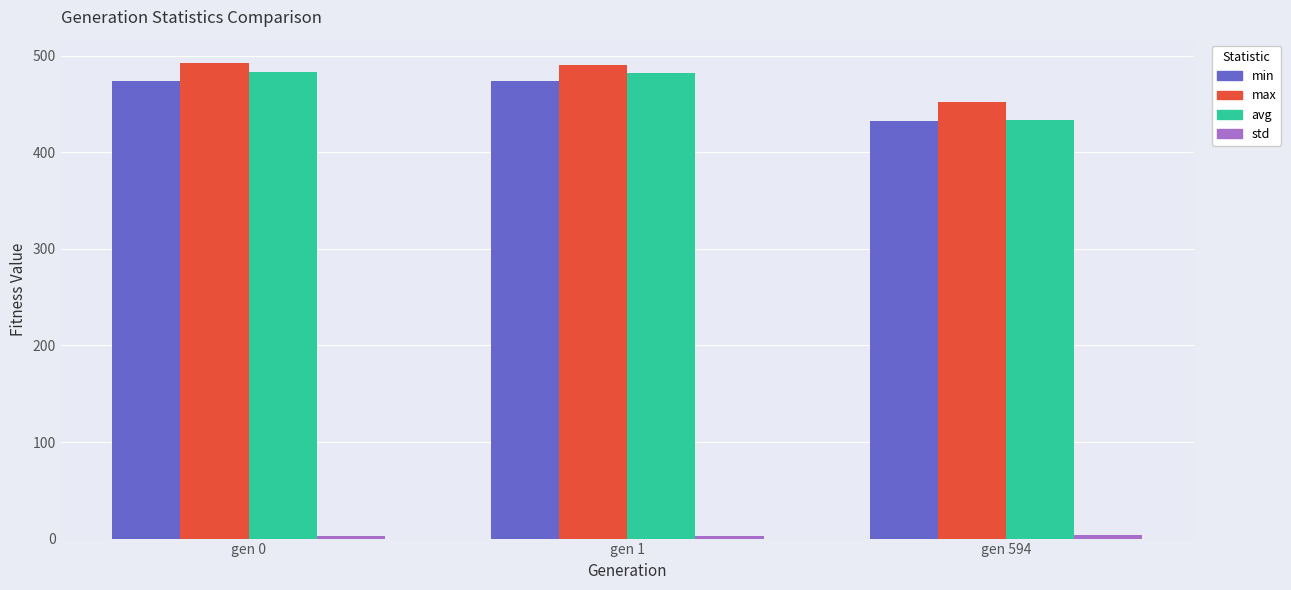

What is the average value of the max series?

478.3